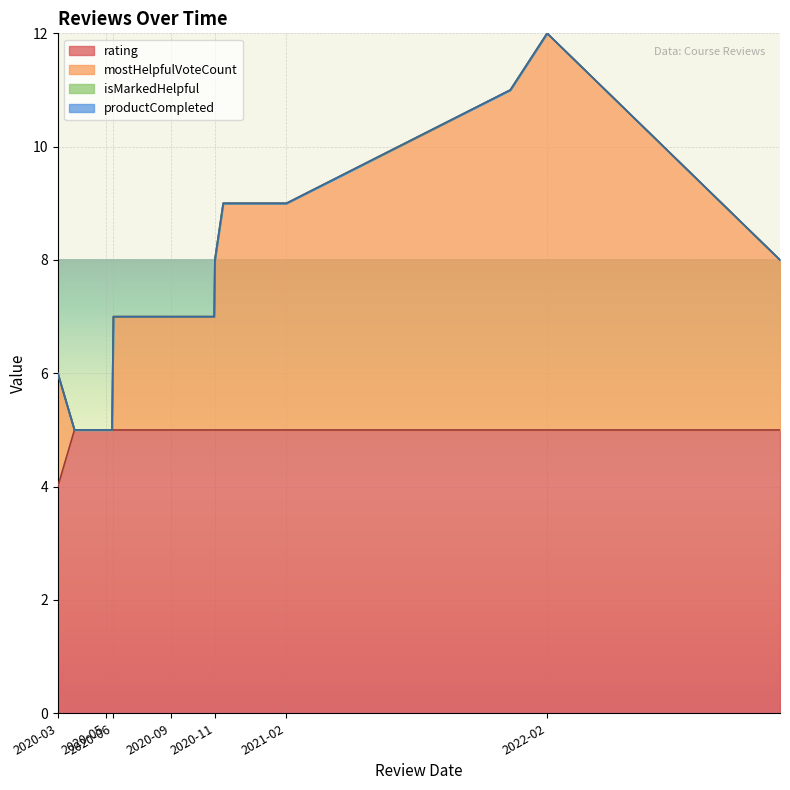

How many categories are shown in the chart?

14